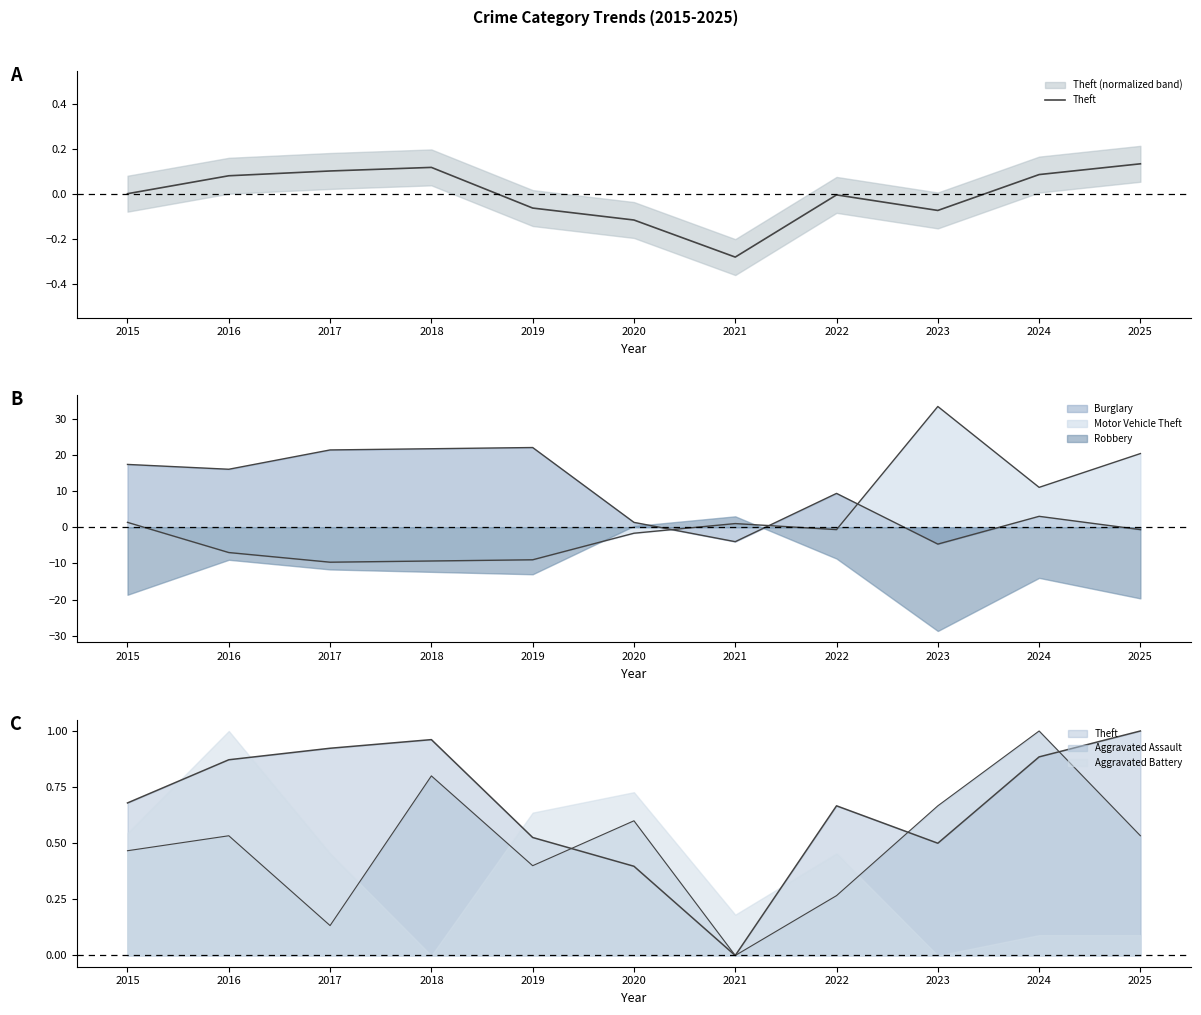

Reading left to right, extract all data points from this chart.

2015=0.0	2016=0.1	2017=0.1	2018=0.1	2019=-0.1	2020=-0.1	2021=-0.3	2022=-0.0	2023=-0.1	2024=0.1	2025=0.1